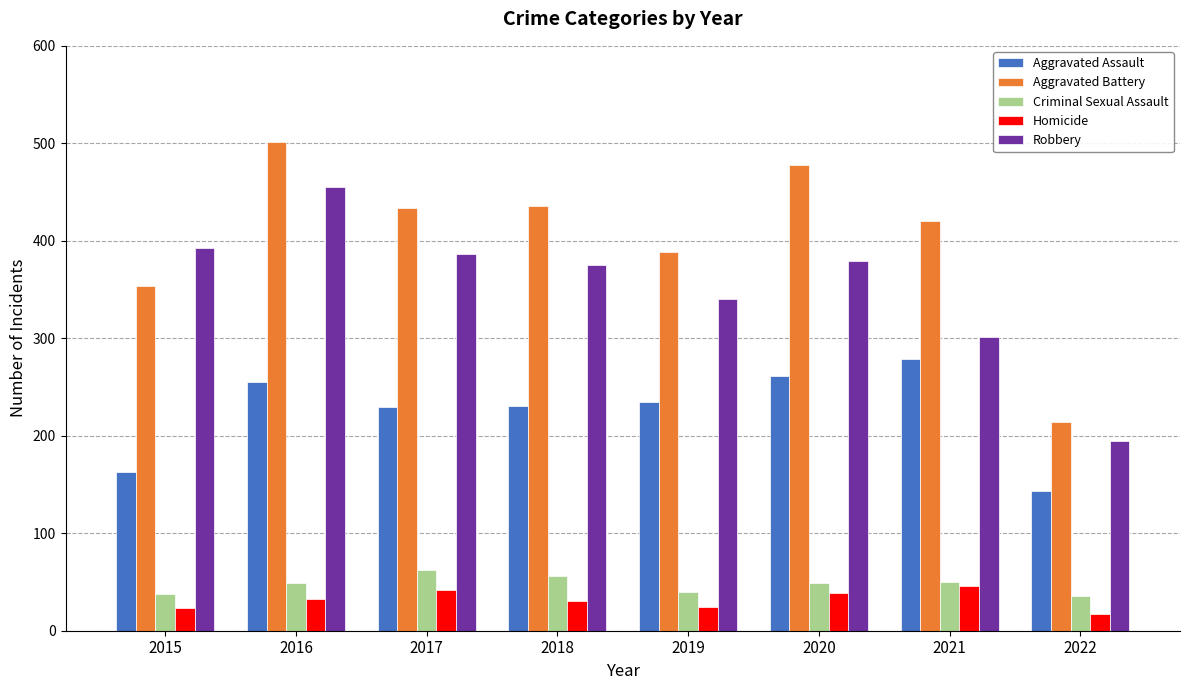

The value of Aggravated Assault at 2022 is 143. True or false?

True